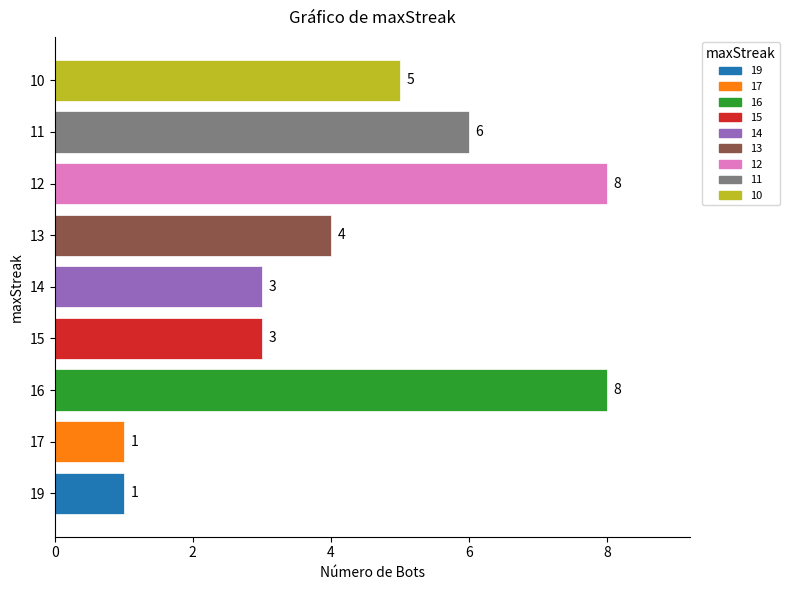

What is the difference between the values at 14 and 12?

5